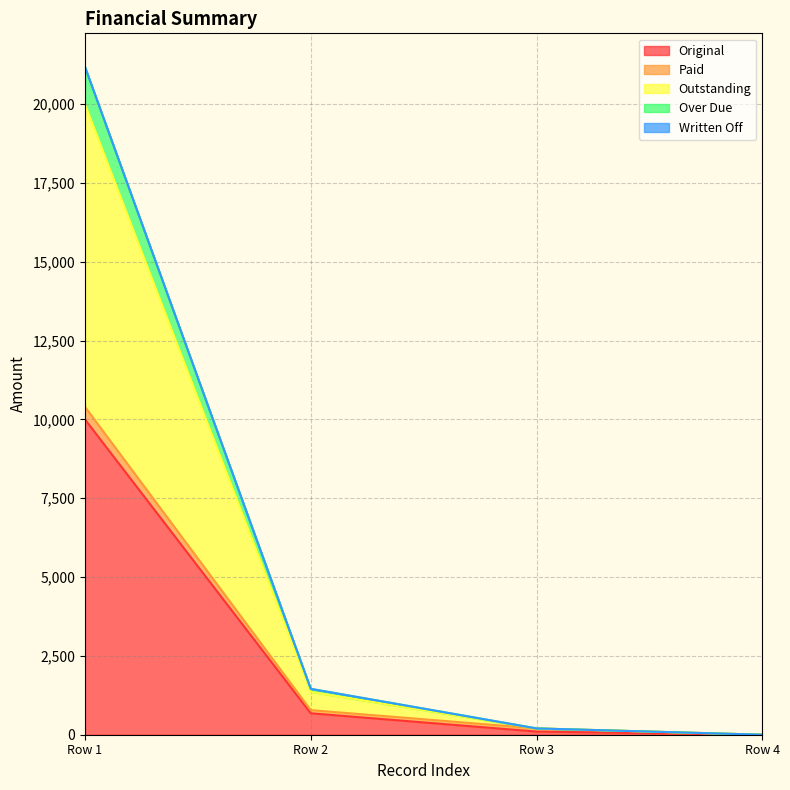

What is the maximum value for Original?

10000.0